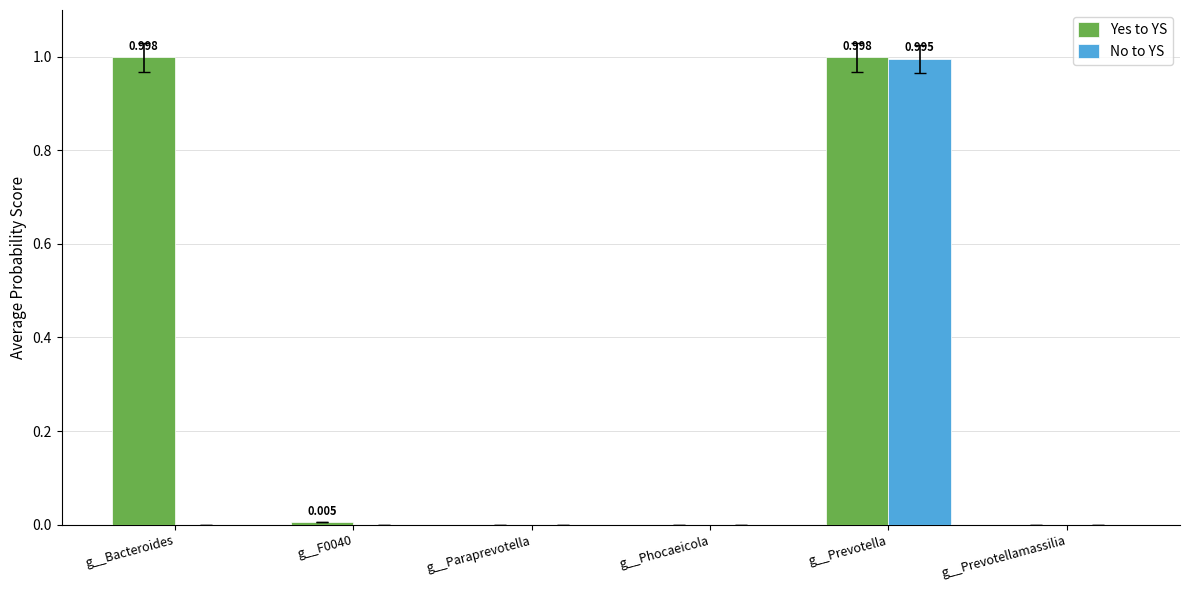

At which category is the sum across all series the highest?

g__Prevotella